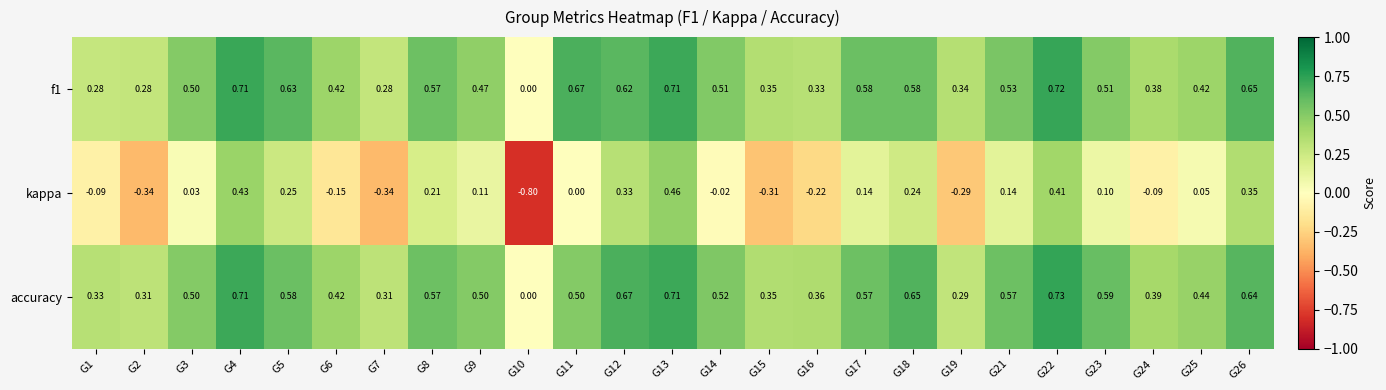

Which series has the widest spread of values?

kappa